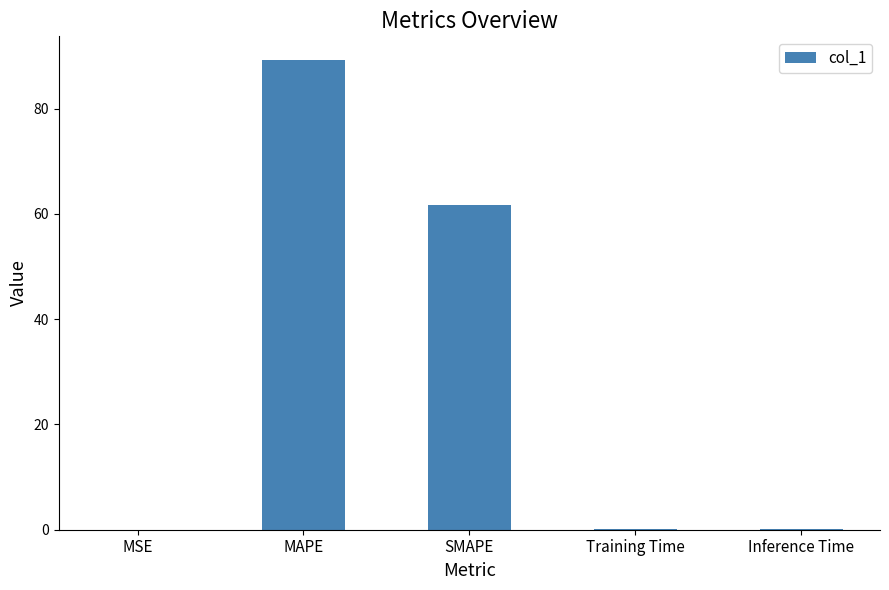

At which category does the chart reach its peak across all series?

MAPE